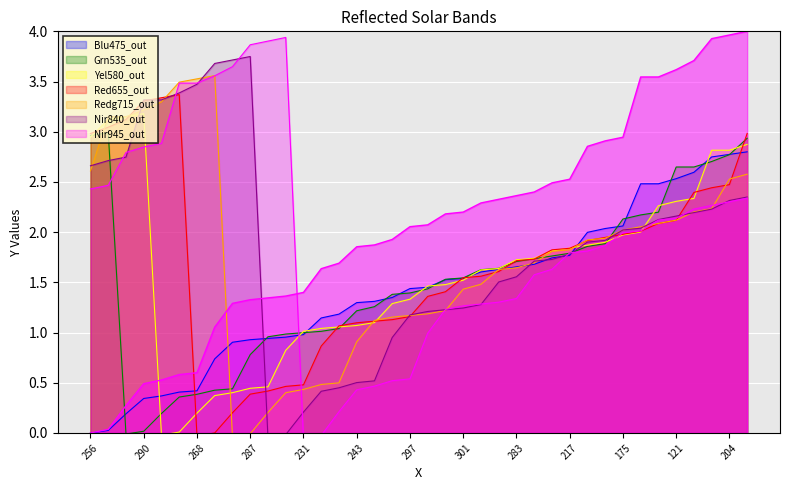

The value of Yel580_out at 243 is 1.1. True or false?

True